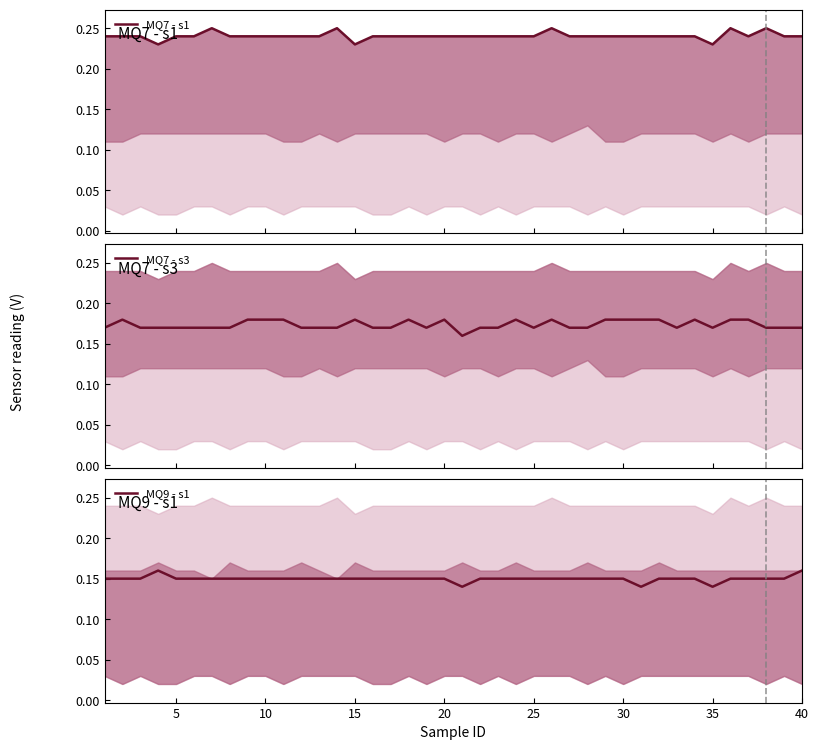

Which series has the largest range (max minus min)?

MQ7 - s1